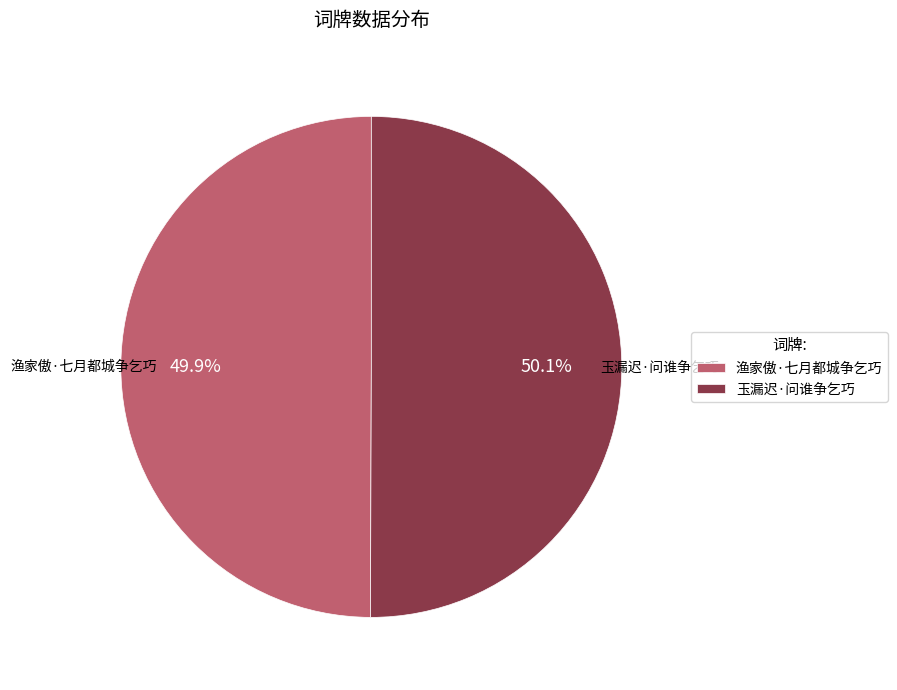

What portion of the pie excludes 渔家傲·七月都城争乞巧?

50.1%